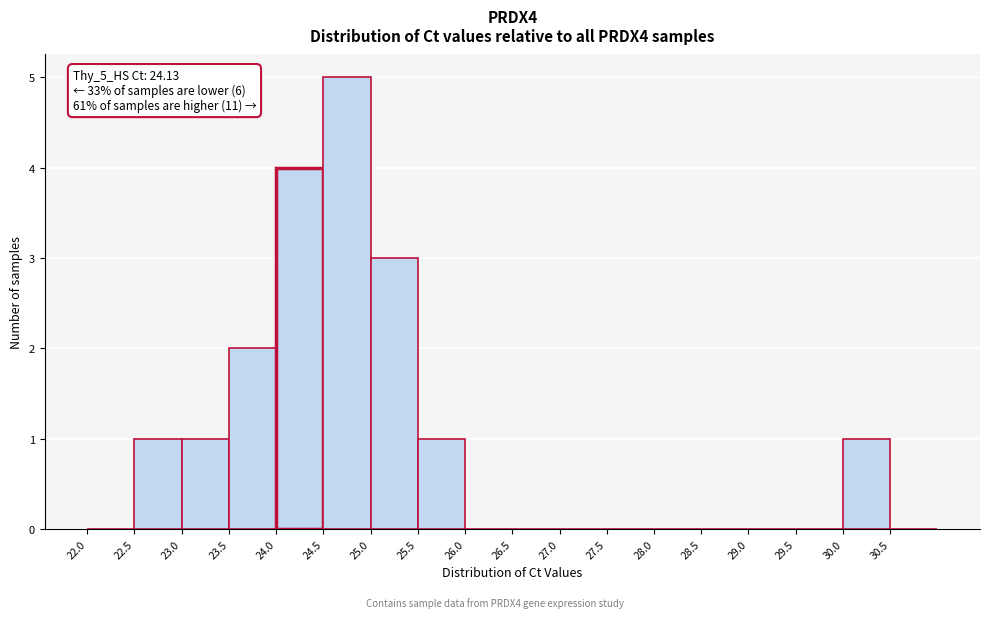

Which range on the x-axis has the tallest bar?

24.5 to 25.0